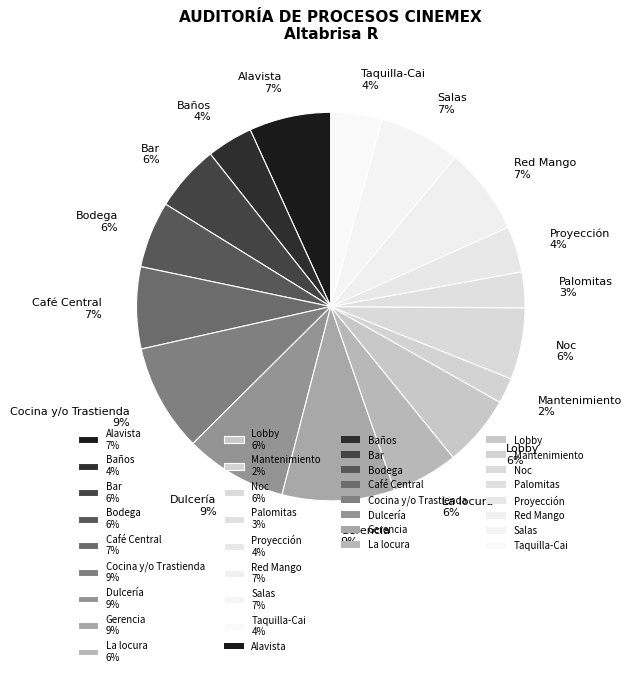

To the nearest percent, what is the difference between the Salas 7% and Bodega 6% slice percentages?

1%